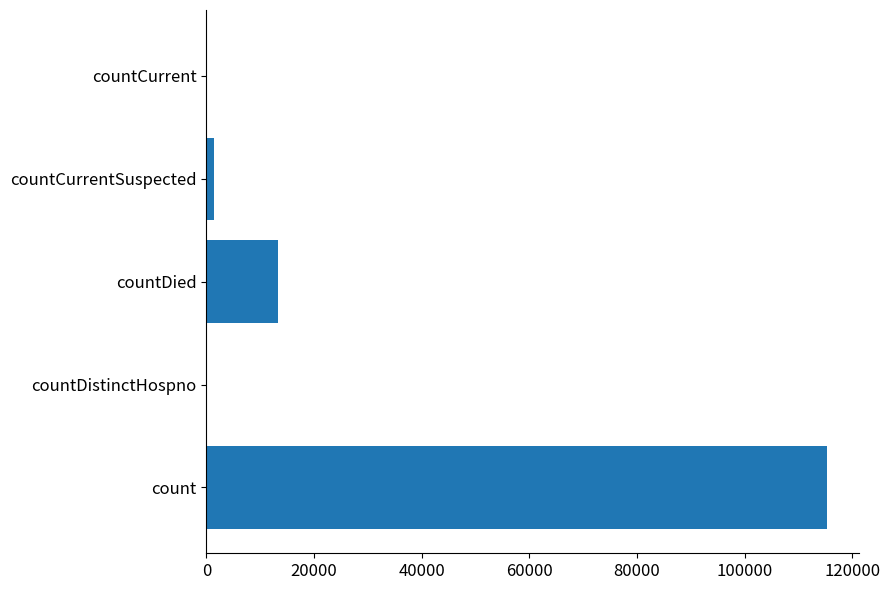

What is the maximum value shown in the chart?

115379